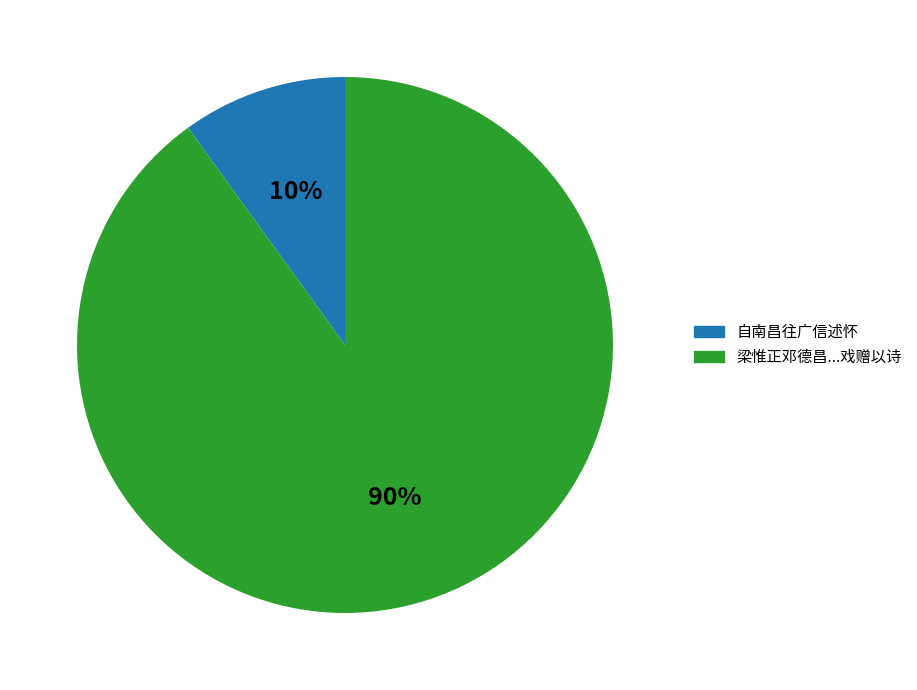

To the nearest percent, what is the average slice percentage?

50%